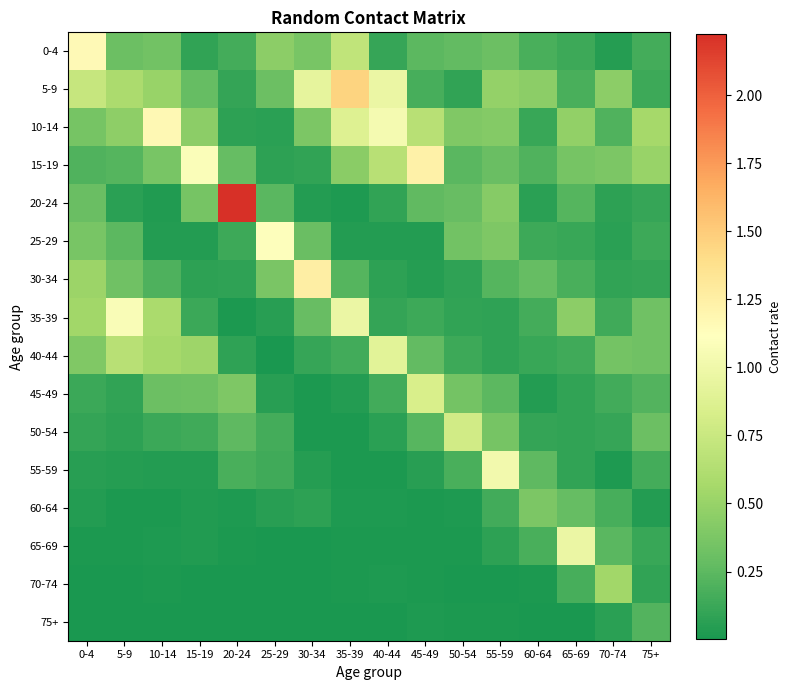

Reading right to left, transcribe all the data shown in this chart.

0-4: 75+=0.2	70-74=0.0	65-69=0.1	60-64=0.2	55-59=0.3	50-54=0.3	45-49=0.3	40-44=0.1	35-39=0.7	30-34=0.4	25-29=0.4	20-24=0.2	15-19=0.1	10-14=0.3	5-9=0.3	0-4=1.2
5-9: 75+=0.1	70-74=0.4	65-69=0.2	60-64=0.5	55-59=0.5	50-54=0.1	45-49=0.2	40-44=1.0	35-39=1.5	30-34=0.9	25-29=0.3	20-24=0.1	15-19=0.3	10-14=0.5	5-9=0.6	0-4=0.7
10-14: 75+=0.6	70-74=0.2	65-69=0.5	60-64=0.1	55-59=0.4	50-54=0.4	45-49=0.7	40-44=1.0	35-39=0.9	30-34=0.4	25-29=0.1	20-24=0.1	15-19=0.5	10-14=1.2	5-9=0.5	0-4=0.4
15-19: 75+=0.5	70-74=0.4	65-69=0.4	60-64=0.2	55-59=0.3	50-54=0.2	45-49=1.2	40-44=0.7	35-39=0.4	30-34=0.1	25-29=0.1	20-24=0.3	15-19=1.1	10-14=0.4	5-9=0.2	0-4=0.2
20-24: 75+=0.1	70-74=0.1	65-69=0.2	60-64=0.1	55-59=0.4	50-54=0.3	45-49=0.3	40-44=0.1	35-39=0.0	30-34=0.0	25-29=0.2	20-24=2.2	15-19=0.3	10-14=0.0	5-9=0.1	0-4=0.3
25-29: 75+=0.1	70-74=0.1	65-69=0.1	60-64=0.1	55-59=0.4	50-54=0.3	45-49=0.0	40-44=0.0	35-39=0.0	30-34=0.3	25-29=1.1	20-24=0.1	15-19=0.0	10-14=0.0	5-9=0.2	0-4=0.4
30-34: 75+=0.1	70-74=0.1	65-69=0.2	60-64=0.3	55-59=0.2	50-54=0.1	45-49=0.0	40-44=0.1	35-39=0.2	30-34=1.3	25-29=0.4	20-24=0.1	15-19=0.1	10-14=0.2	5-9=0.3	0-4=0.5
35-39: 75+=0.3	70-74=0.1	65-69=0.5	60-64=0.2	55-59=0.1	50-54=0.1	45-49=0.1	40-44=0.1	35-39=1.0	30-34=0.3	25-29=0.1	20-24=0.0	15-19=0.1	10-14=0.6	5-9=1.1	0-4=0.5
40-44: 75+=0.3	70-74=0.3	65-69=0.1	60-64=0.1	55-59=0.1	50-54=0.1	45-49=0.3	40-44=0.9	35-39=0.2	30-34=0.1	25-29=0.0	20-24=0.1	15-19=0.5	10-14=0.6	5-9=0.7	0-4=0.4
45-49: 75+=0.2	70-74=0.2	65-69=0.1	60-64=0.0	55-59=0.2	50-54=0.3	45-49=0.8	40-44=0.2	35-39=0.0	30-34=0.0	25-29=0.1	20-24=0.4	15-19=0.3	10-14=0.3	5-9=0.1	0-4=0.1
50-54: 75+=0.3	70-74=0.1	65-69=0.1	60-64=0.1	55-59=0.4	50-54=0.8	45-49=0.2	40-44=0.1	35-39=0.0	30-34=0.0	25-29=0.2	20-24=0.3	15-19=0.1	10-14=0.1	5-9=0.1	0-4=0.1
55-59: 75+=0.2	70-74=0.0	65-69=0.1	60-64=0.3	55-59=1.0	50-54=0.2	45-49=0.1	40-44=0.0	35-39=0.0	30-34=0.1	25-29=0.1	20-24=0.2	15-19=0.0	10-14=0.0	5-9=0.1	0-4=0.1
60-64: 75+=0.0	70-74=0.2	65-69=0.3	60-64=0.4	55-59=0.2	50-54=0.0	45-49=0.0	40-44=0.0	35-39=0.0	30-34=0.1	25-29=0.1	20-24=0.0	15-19=0.0	10-14=0.0	5-9=0.0	0-4=0.0
65-69: 75+=0.1	70-74=0.2	65-69=1.0	60-64=0.2	55-59=0.1	50-54=0.0	45-49=0.0	40-44=0.0	35-39=0.0	30-34=0.0	25-29=0.0	20-24=0.0	15-19=0.0	10-14=0.0	5-9=0.0	0-4=0.0
70-74: 75+=0.1	70-74=0.5	65-69=0.2	60-64=0.0	55-59=0.0	50-54=0.0	45-49=0.0	40-44=0.0	35-39=0.0	30-34=0.0	25-29=0.0	20-24=0.0	15-19=0.0	10-14=0.0	5-9=0.0	0-4=0.0
75+: 75+=0.2	70-74=0.1	65-69=0.0	60-64=0.0	55-59=0.0	50-54=0.0	45-49=0.0	40-44=0.0	35-39=0.0	30-34=0.0	25-29=0.0	20-24=0.0	15-19=0.0	10-14=0.0	5-9=0.0	0-4=0.0